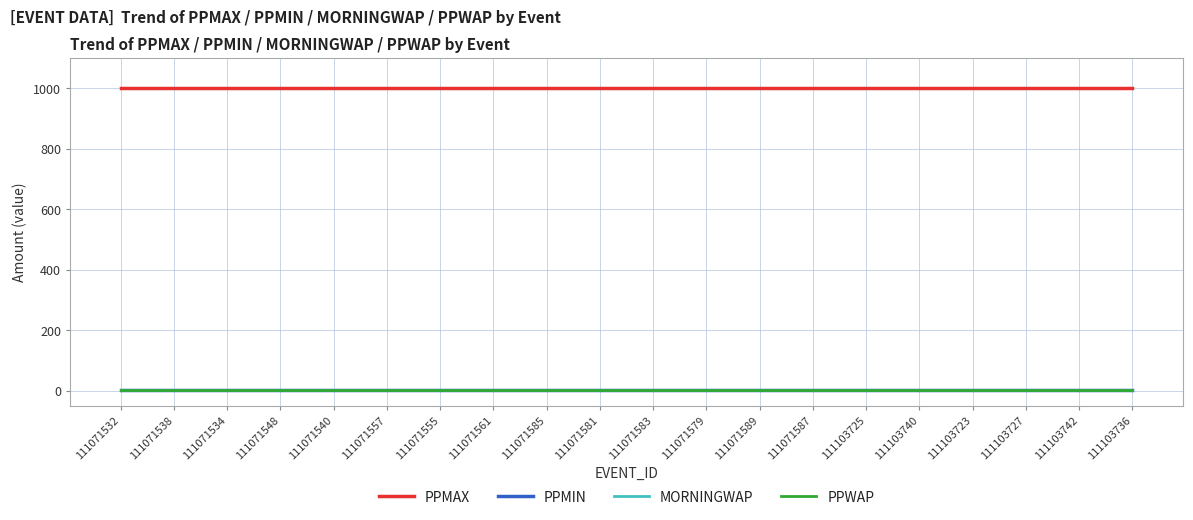

What is the label of the 15th point from the left?

111103725